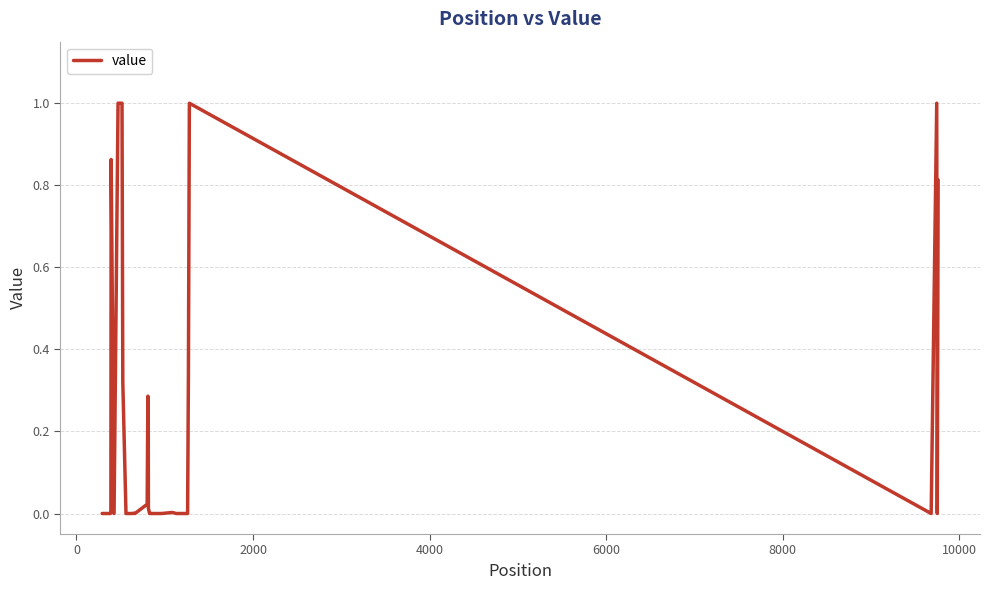

What is the difference between the maximum and minimum values?

1.0